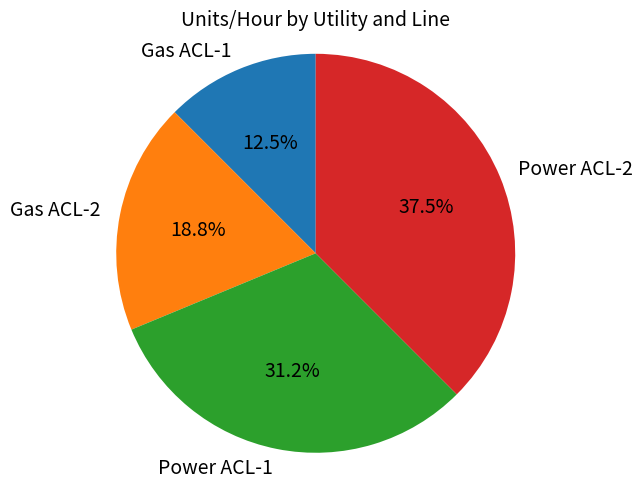

Is it true that Gas ACL-1 is 18% of the pie?

False